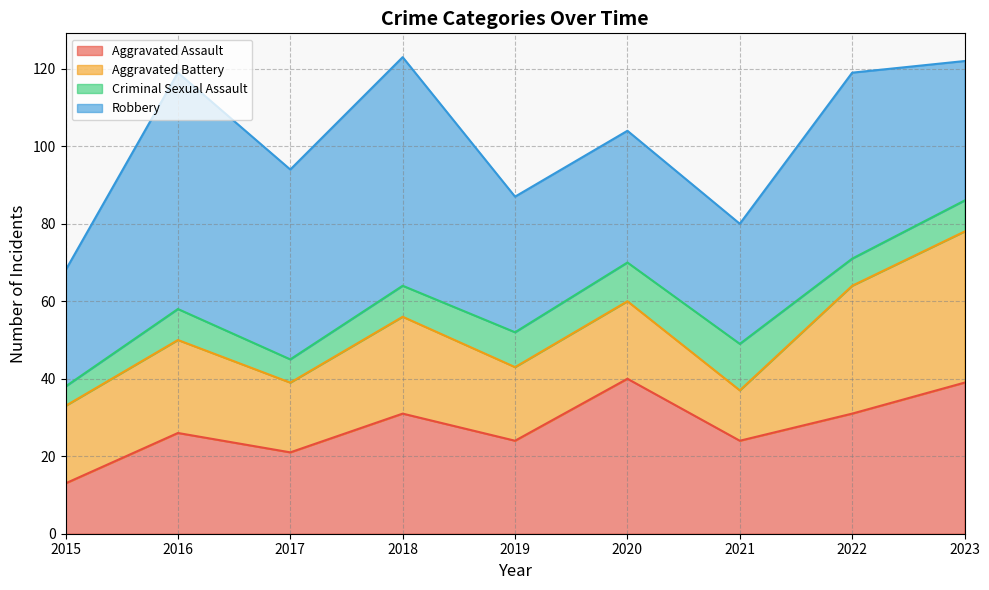

What value does the Aggravated Battery series have at 2017, to the nearest 5?

20